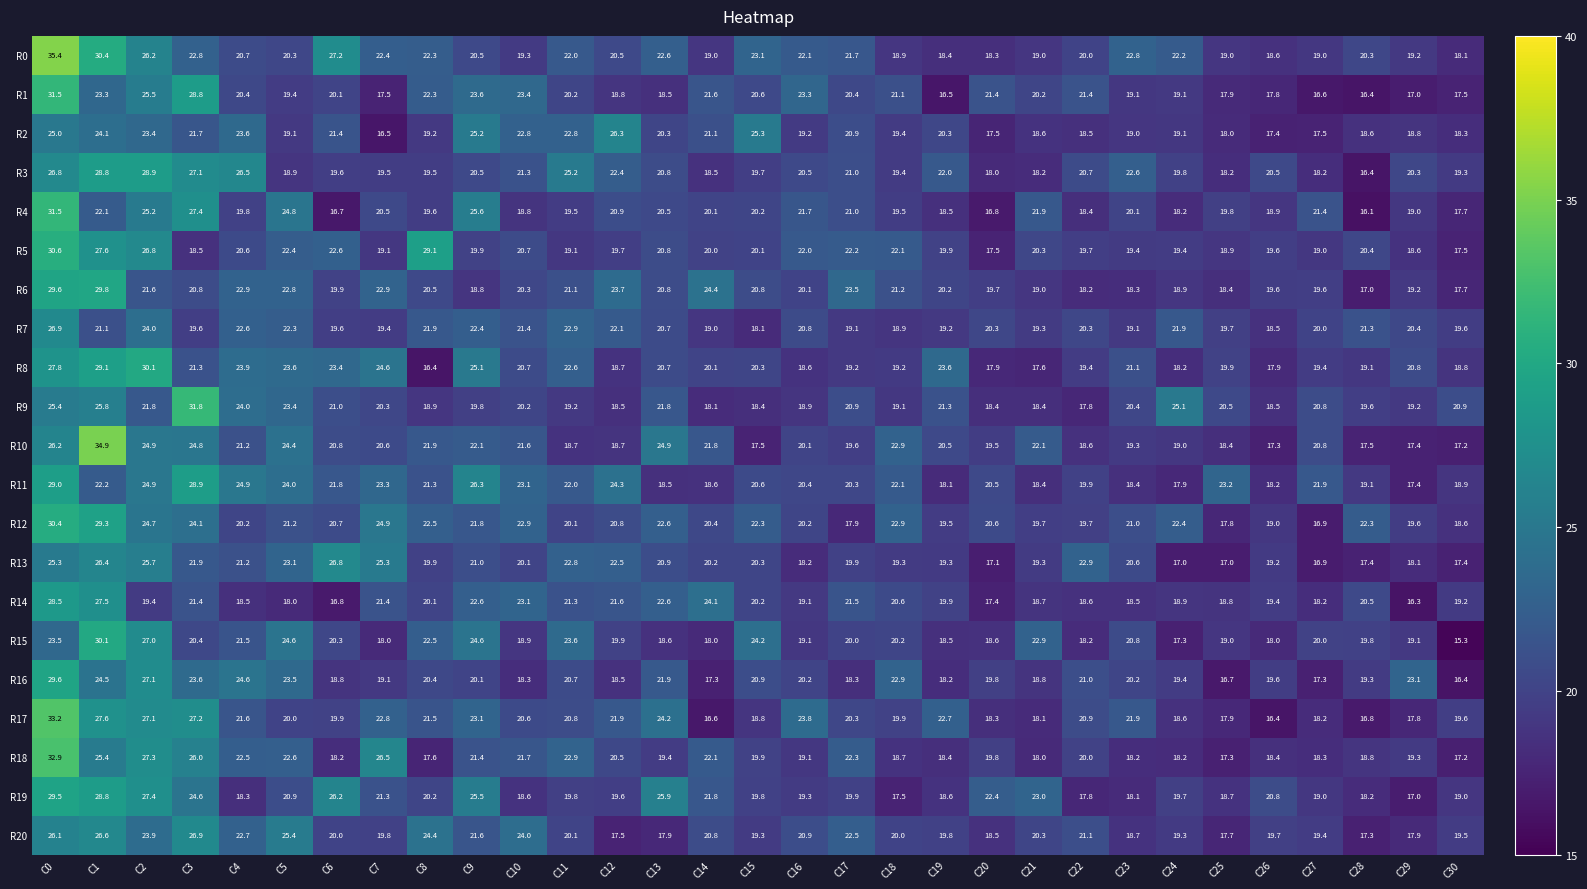

What is the difference between the maximum and minimum values in the R11 series?

11.6